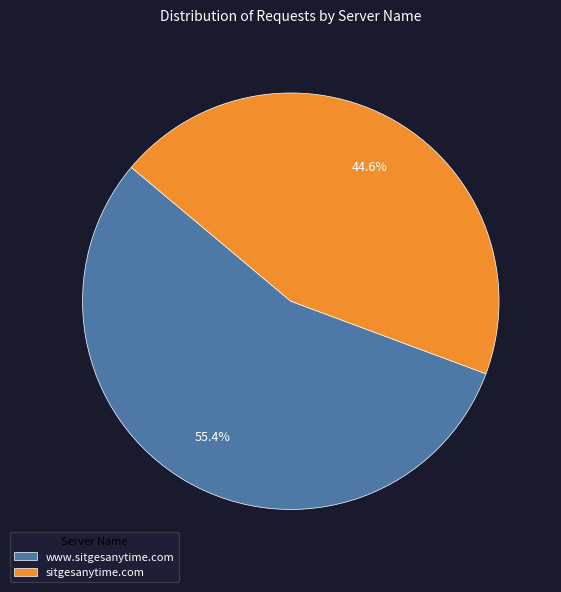

What is the ratio of the value at www.sitgesanytime.com to the value at sitgesanytime.com?

1.2